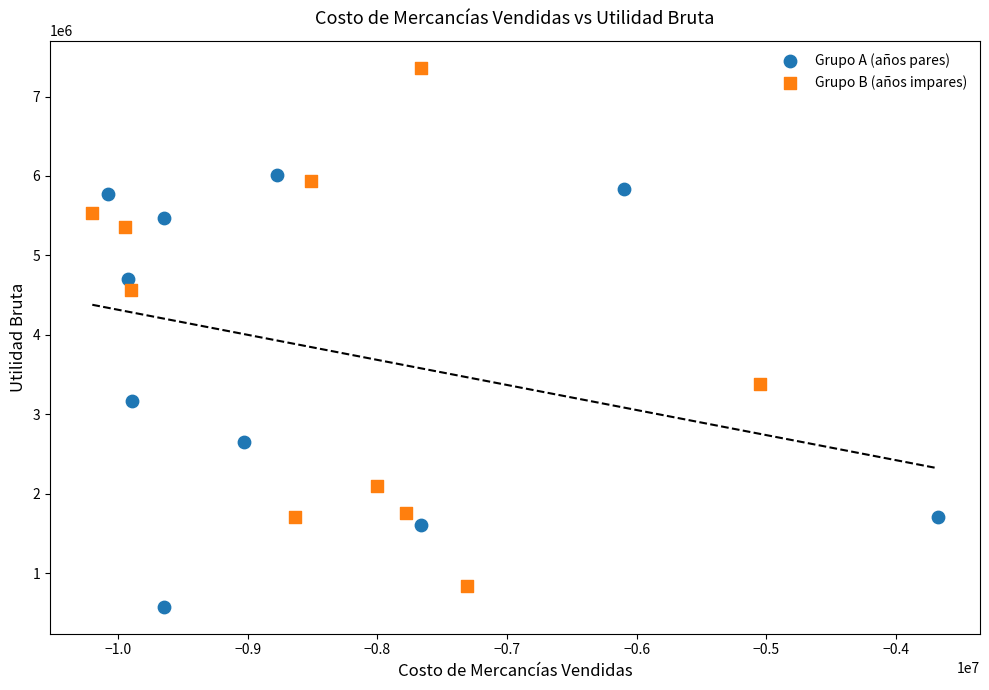

Which series has the widest spread of Y values?

Grupo B (años impares)